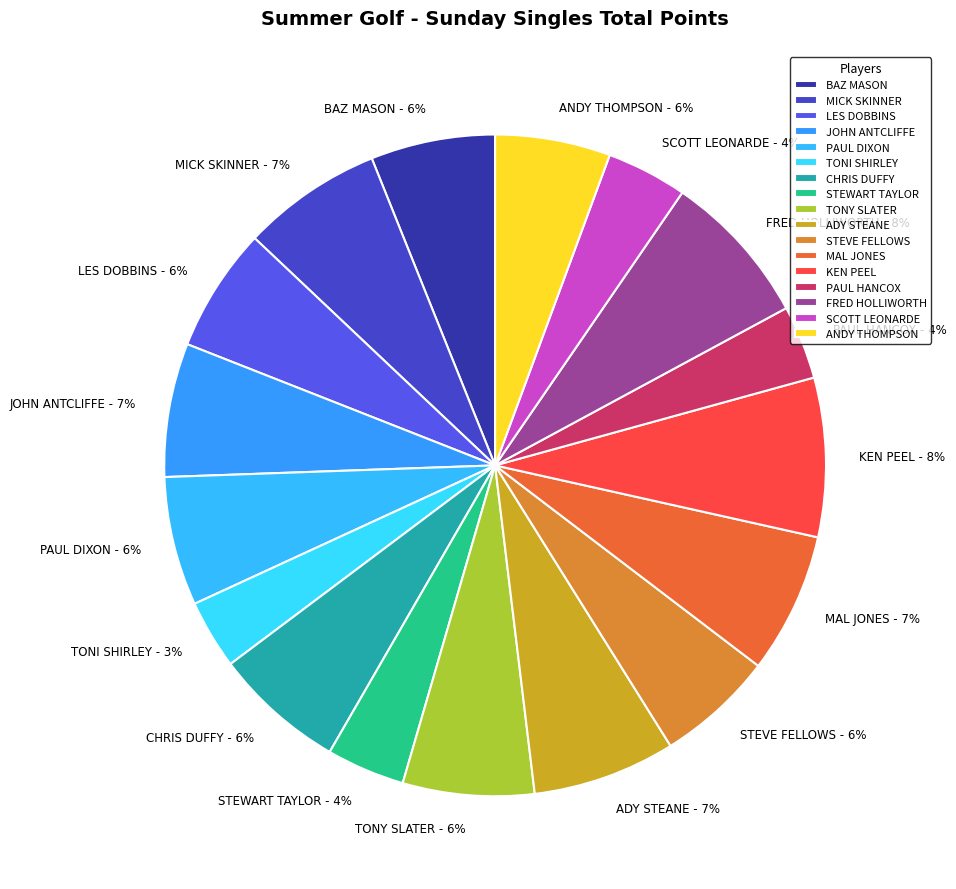

Which has a higher value, SCOTT LEONARDE or ADY STEANE?

ADY STEANE